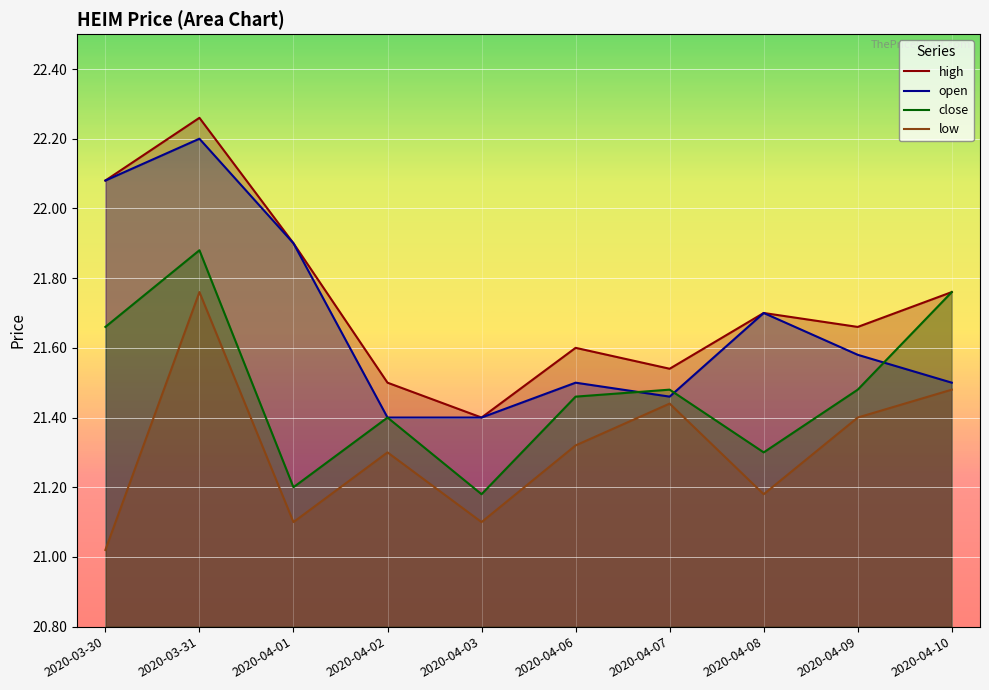

True or false: high has a value of 21.5 at 2020-04-07.

True